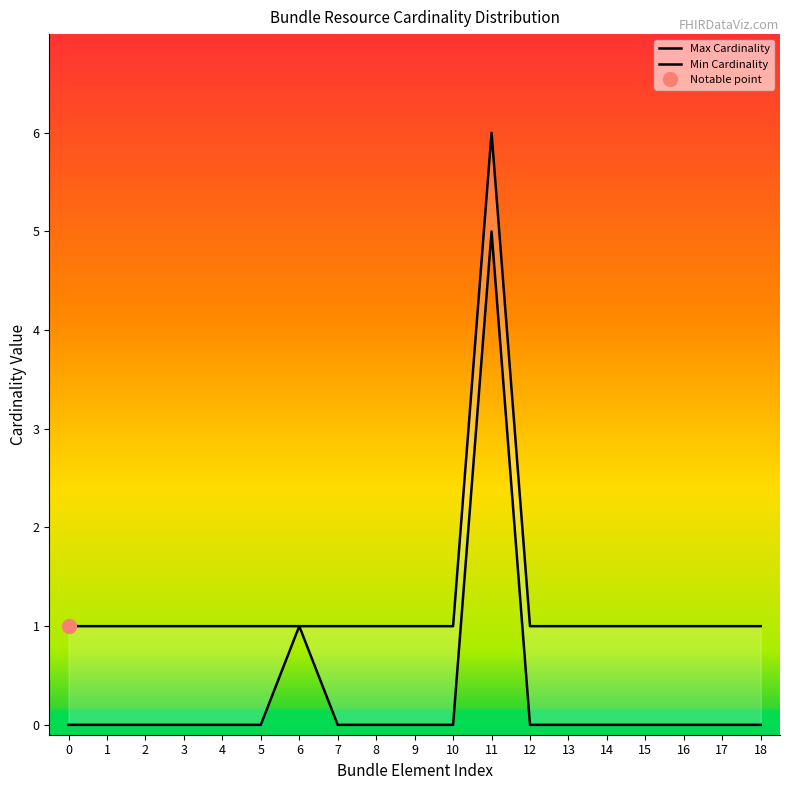

Is it true that Max Cardinality equals 1 at 4?

True